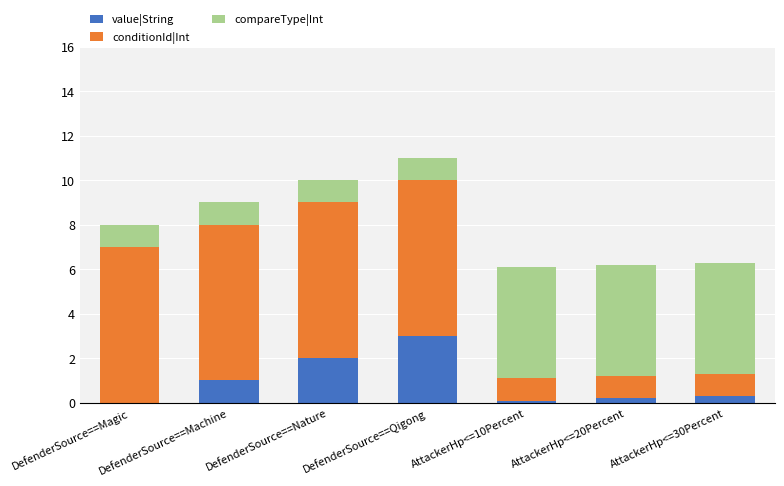

What is the highest value of the value|String series?

3.0